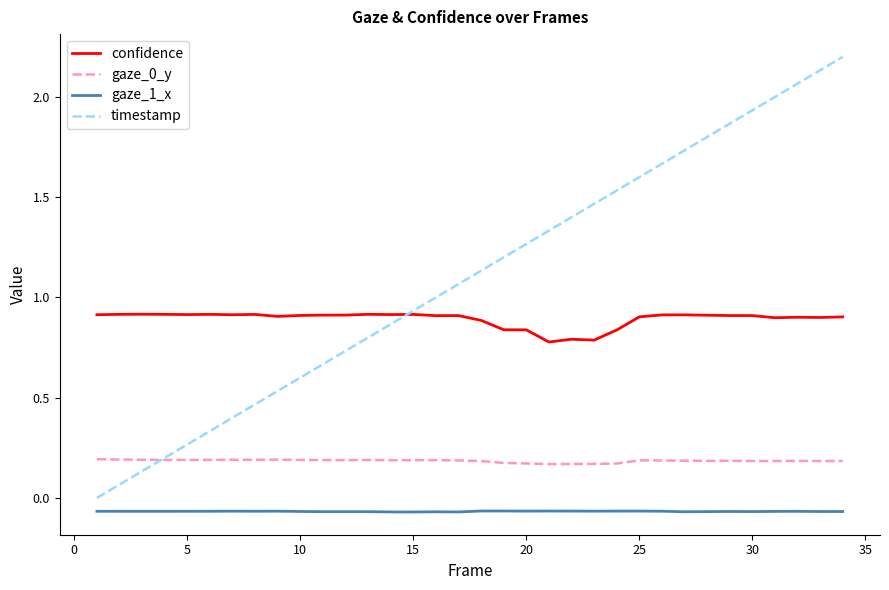

Which series has the largest range (max minus min)?

timestamp